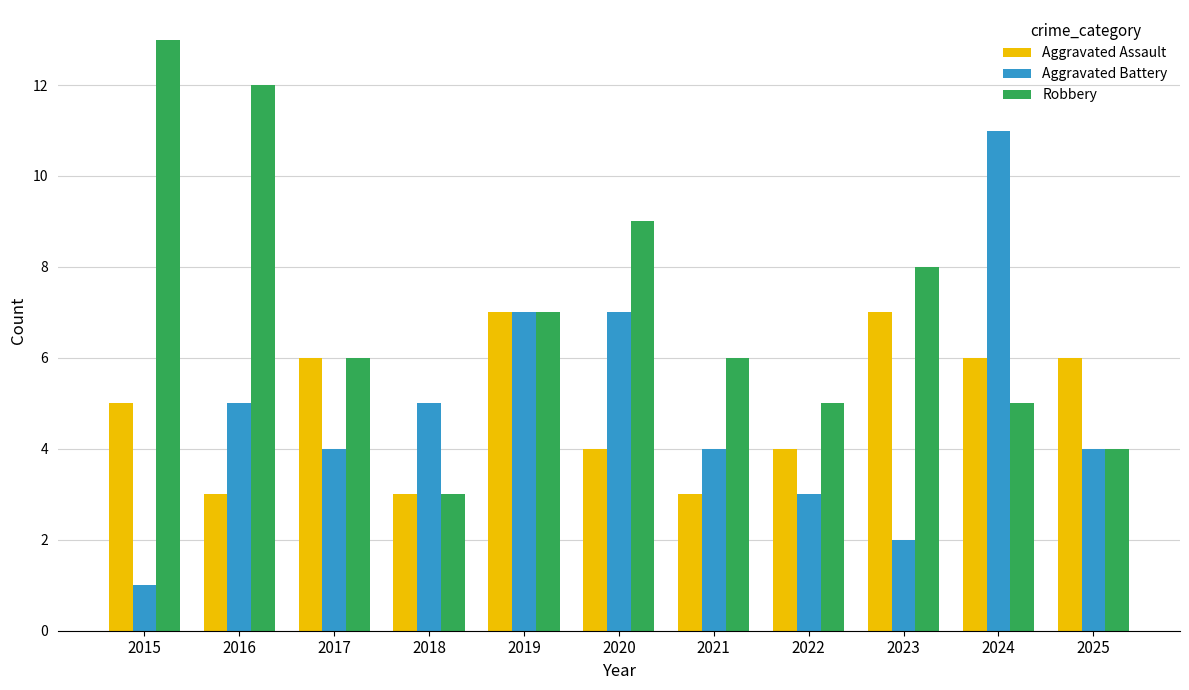

Rank the series by their maximum value, from highest to lowest.

Robbery, Aggravated Battery, Aggravated Assault